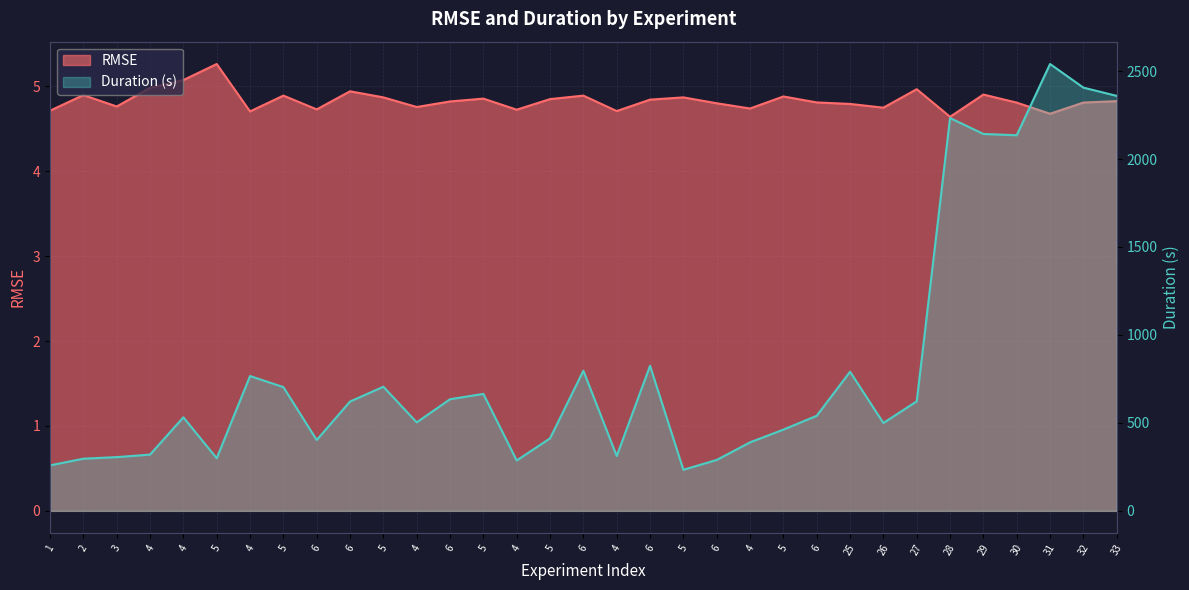

True or false: RMSE and Duration intersect in this chart.

False